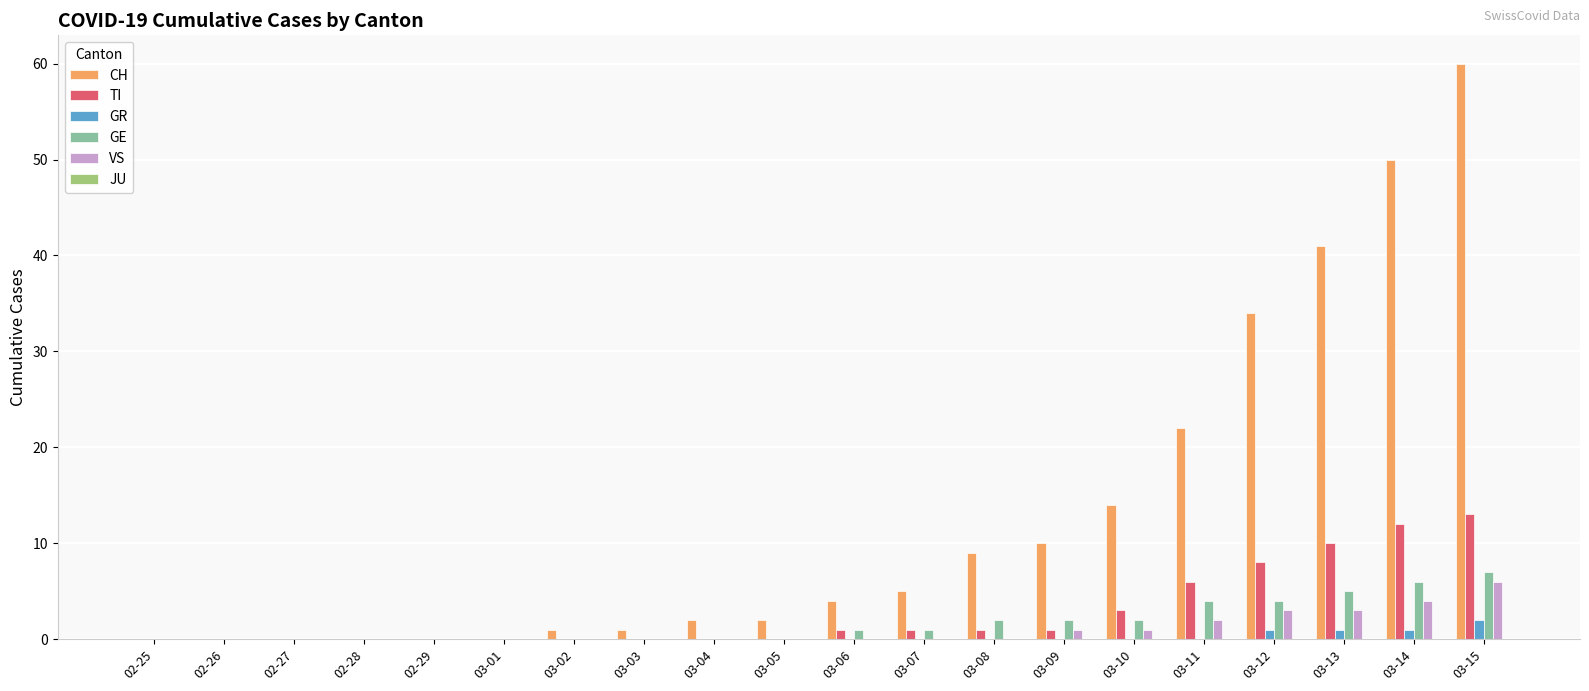

What is the sum of all TI values?

56